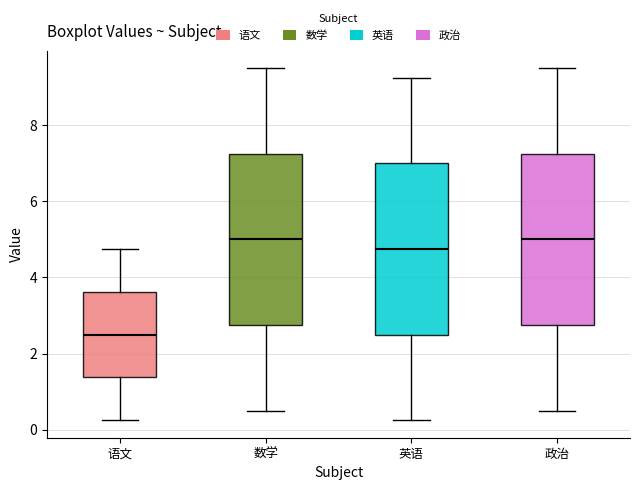

Which box's median line is the lowest?

语文